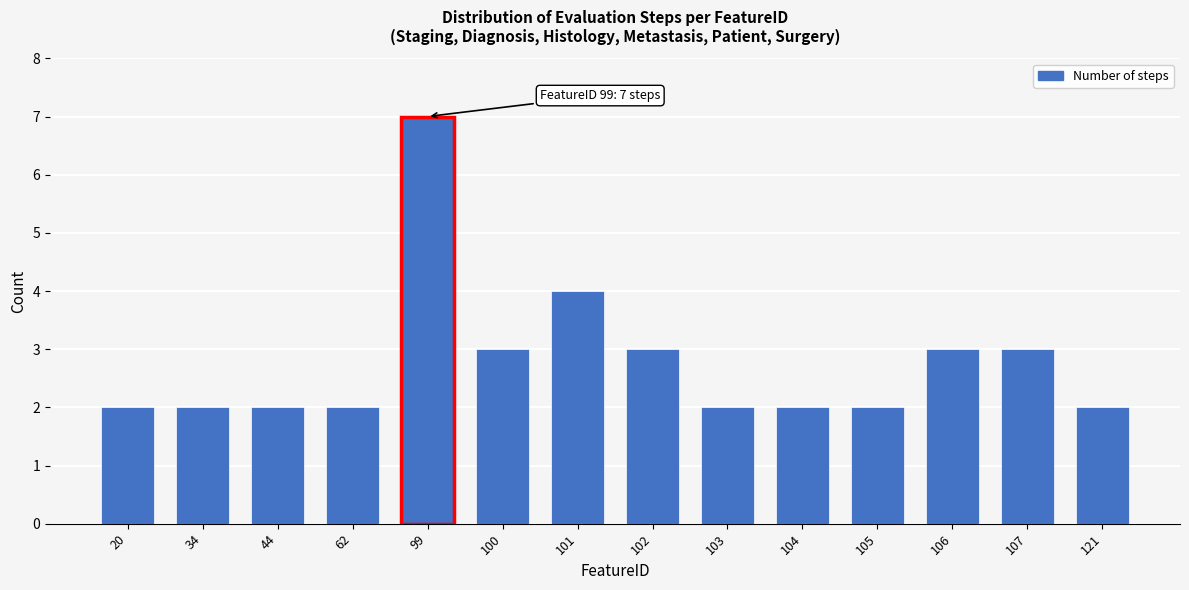

Reading left to right, what are all the values shown in this chart?

20=2	34=2	44=2	62=2	99=7	100=3	101=4	102=3	103=2	104=2	105=2	106=3	107=3	121=2